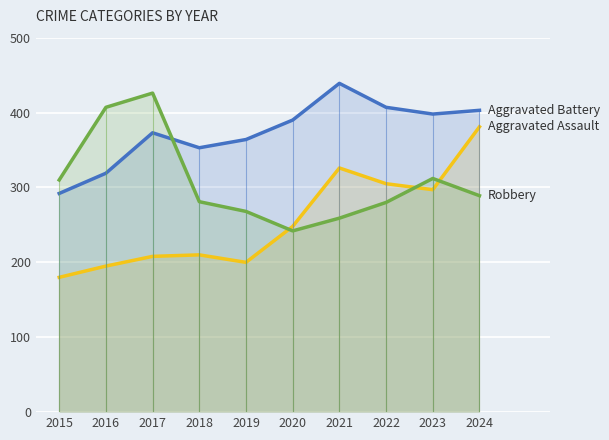

At which label does Aggravated Assault first exceed 248?

2021